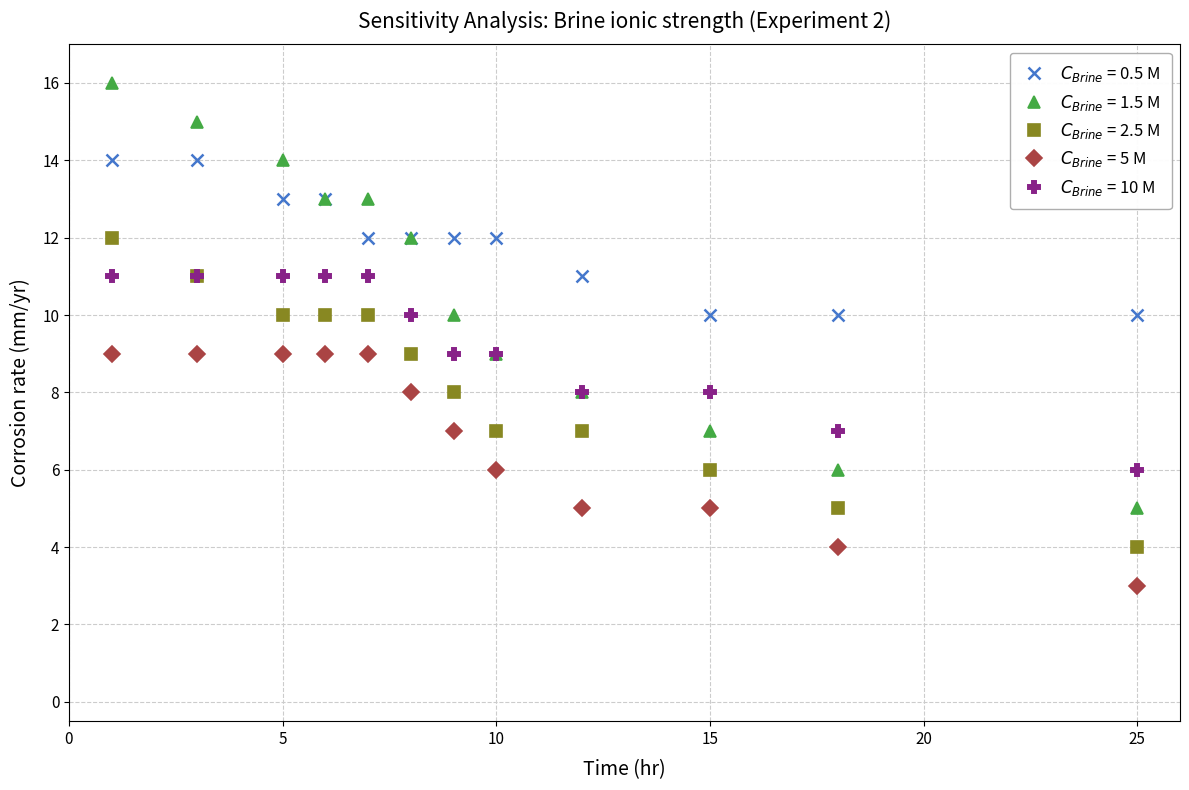

Rank the series by their average value, from lowest to highest.

$C_{Brine}$ = 5 M, $C_{Brine}$ = 2.5 M, $C_{Brine}$ = 10 M, $C_{Brine}$ = 1.5 M, $C_{Brine}$ = 0.5 M